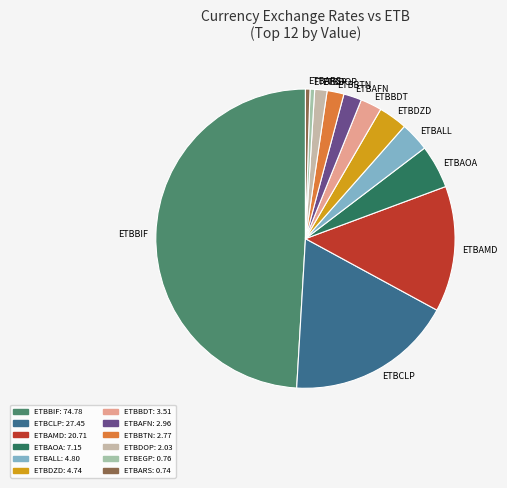

How many segments does this pie chart have?

12